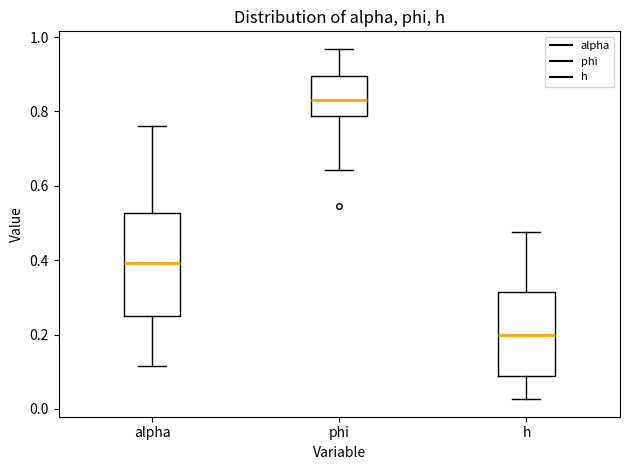

Where is the upper edge of the box for phi on the y-axis? The values are not printed on the chart, so give them approximately, as read against the axis.

0.90